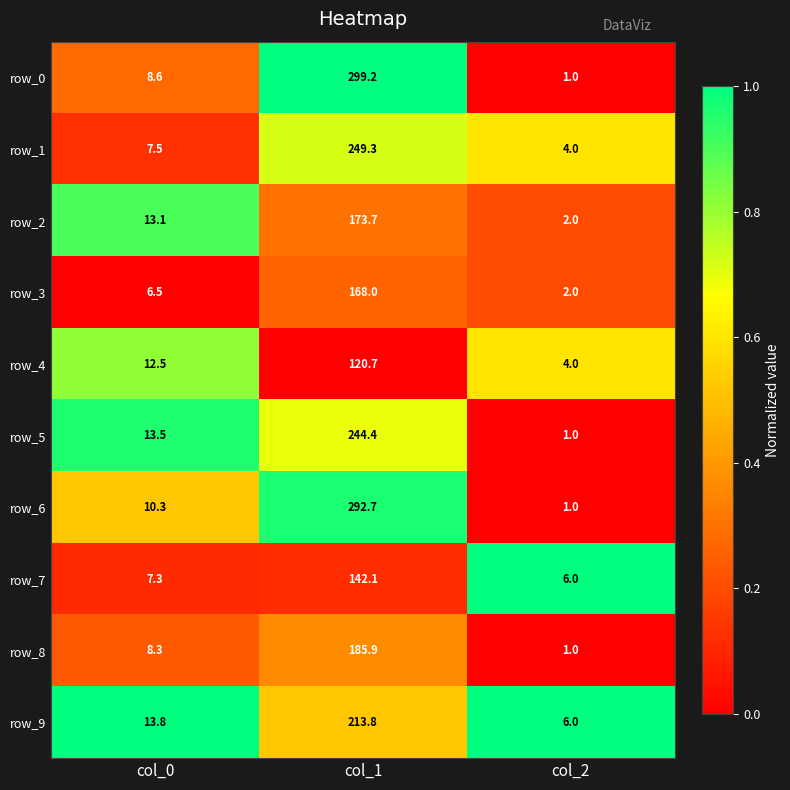

What is the highest value of the row_2 series?

173.7